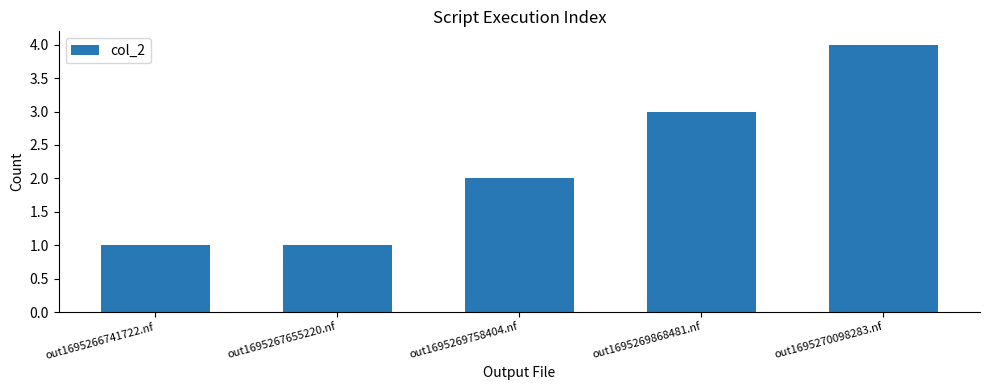

What is the value of the 4th bar from the left?

3